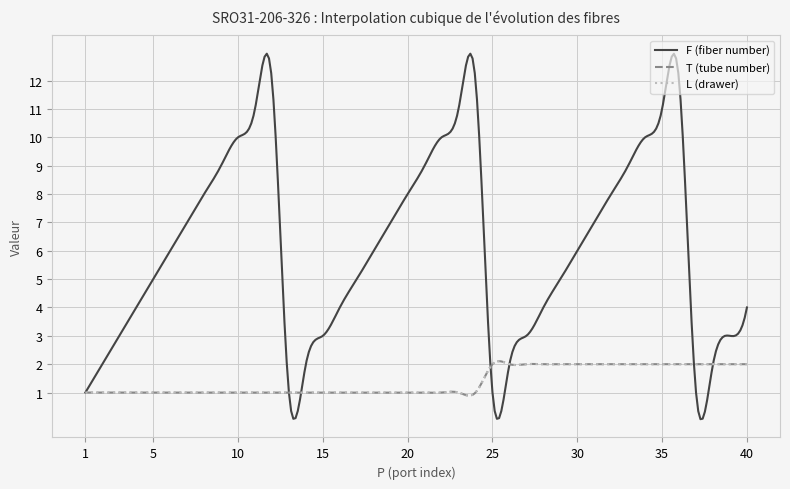

Does the chart display data point markers on the line(s)?

No